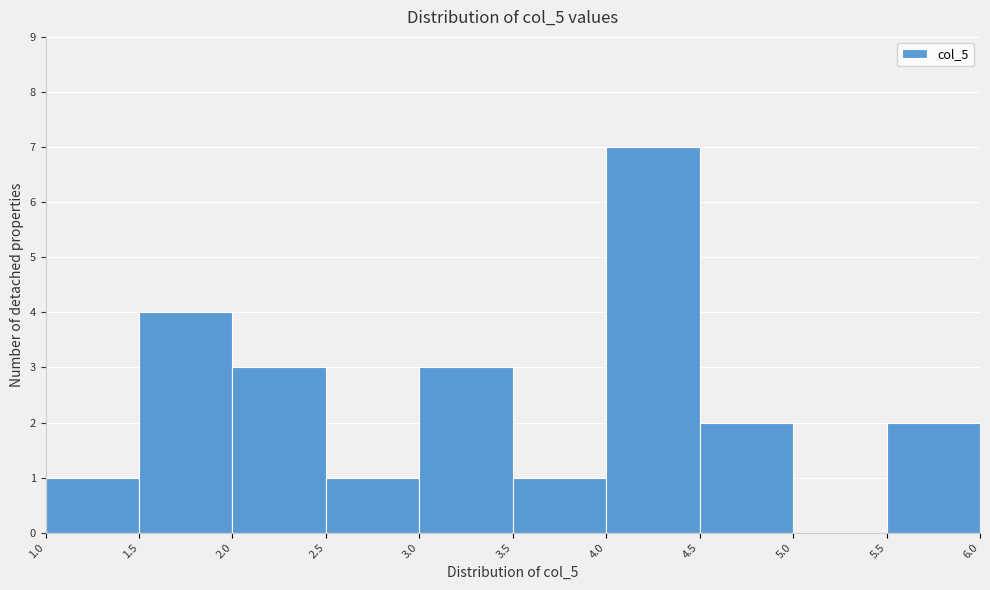

Which range on the x-axis has the tallest bar?

4.0 to 4.5